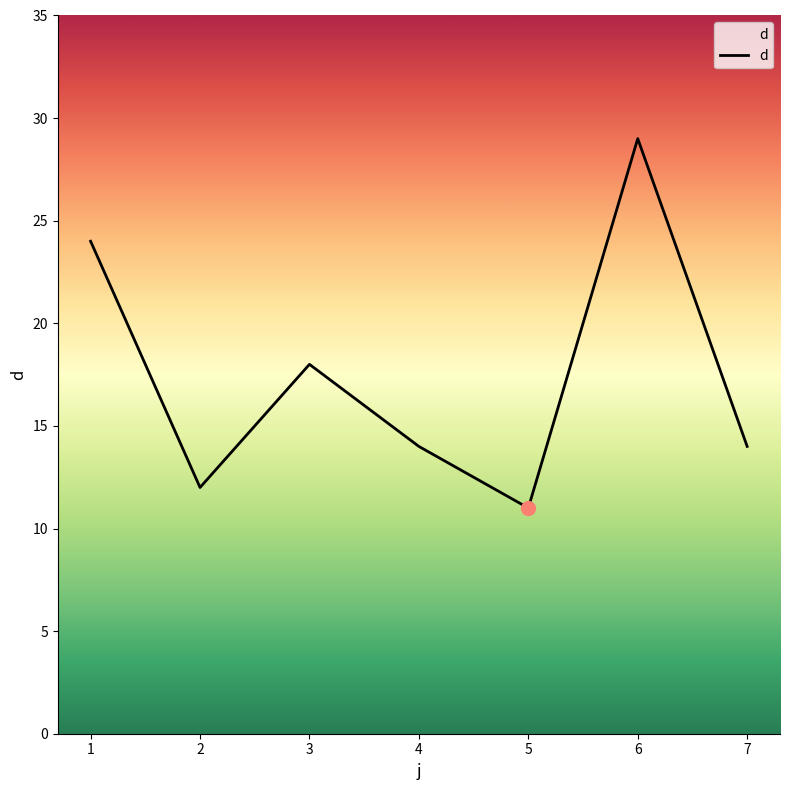

What is the difference between the values at 6 and 1?

5